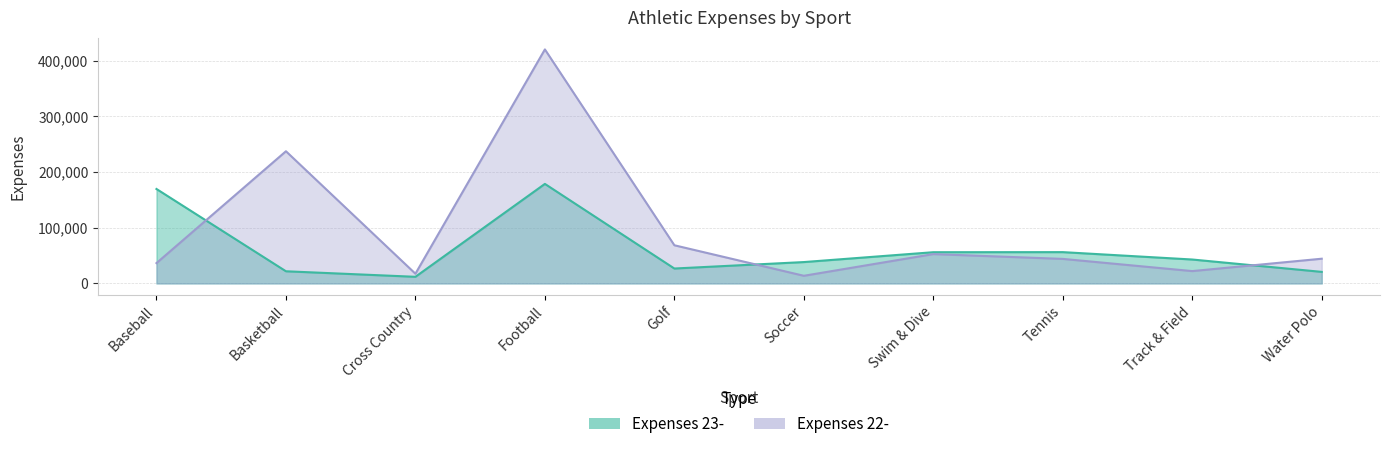

The Expenses 22- series shows 52649 at Swim & Dive. True or false?

True